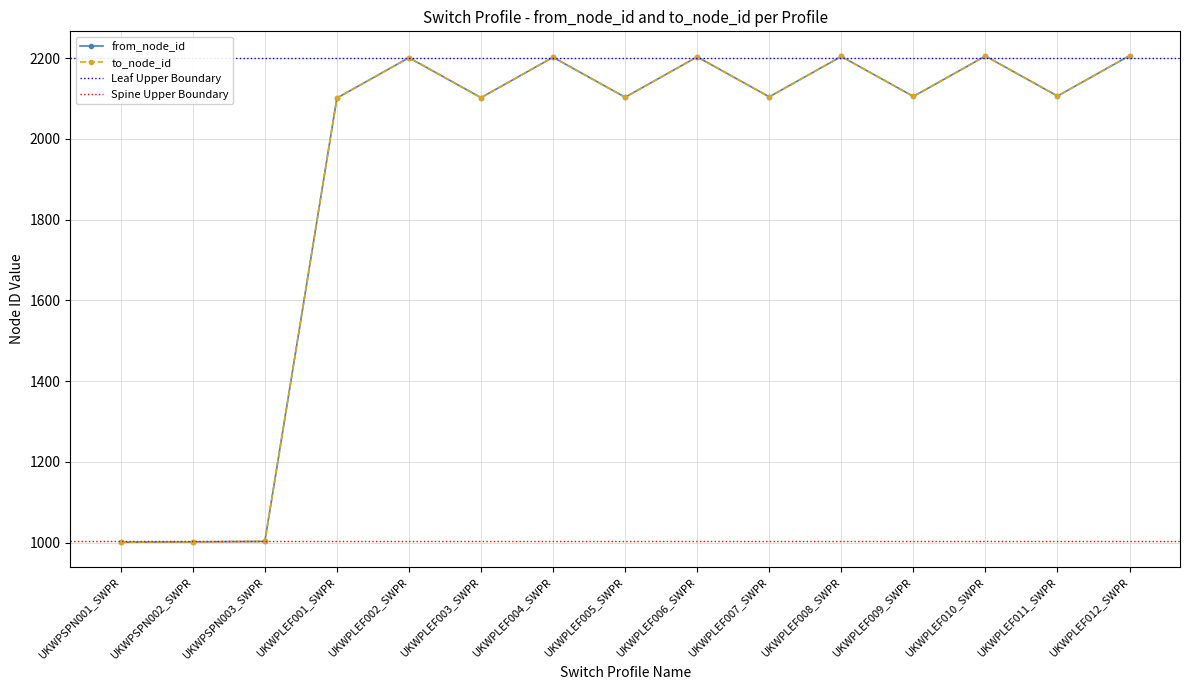

In to_node_id, how many points are lower than both neighbors (excluding endpoints)?

5